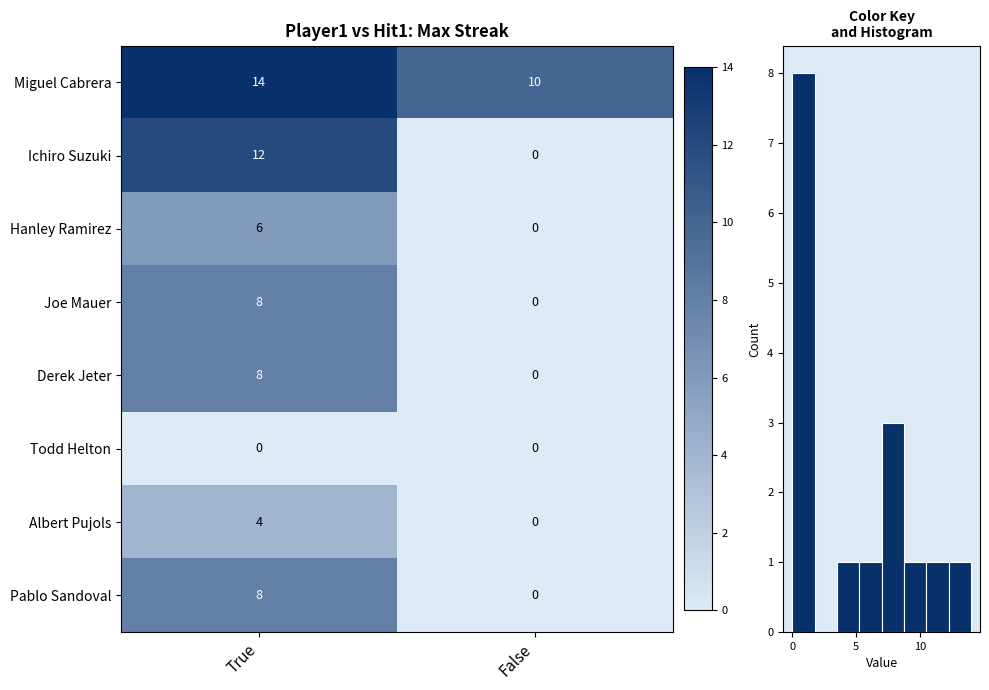

What is the minimum value for Miguel Cabrera?

10